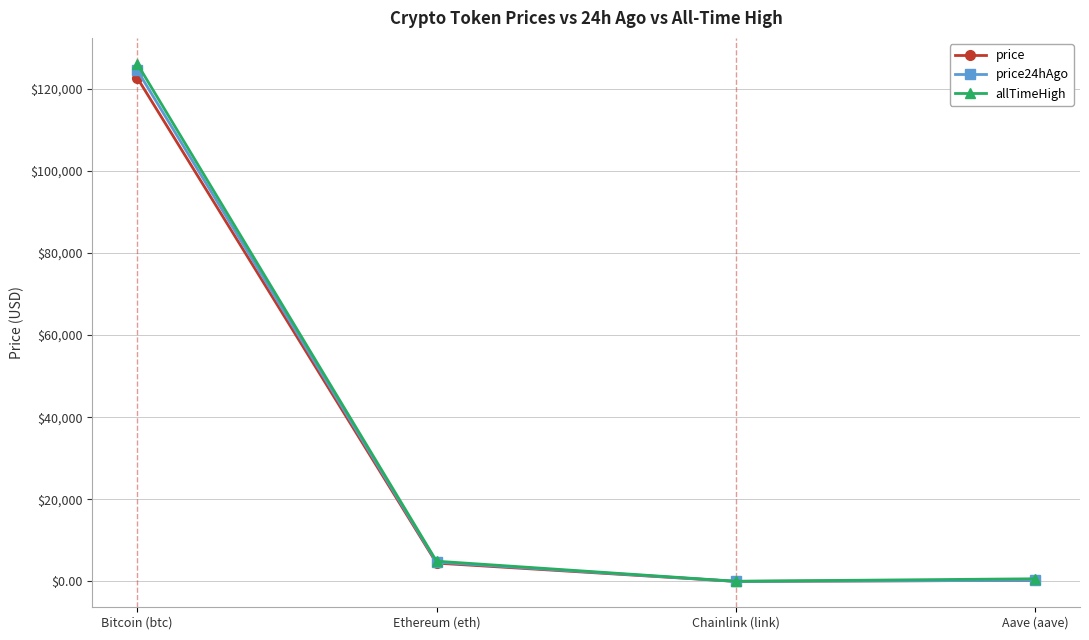

What is the spread (max minus min) of values at Aave (aave)?

381.3